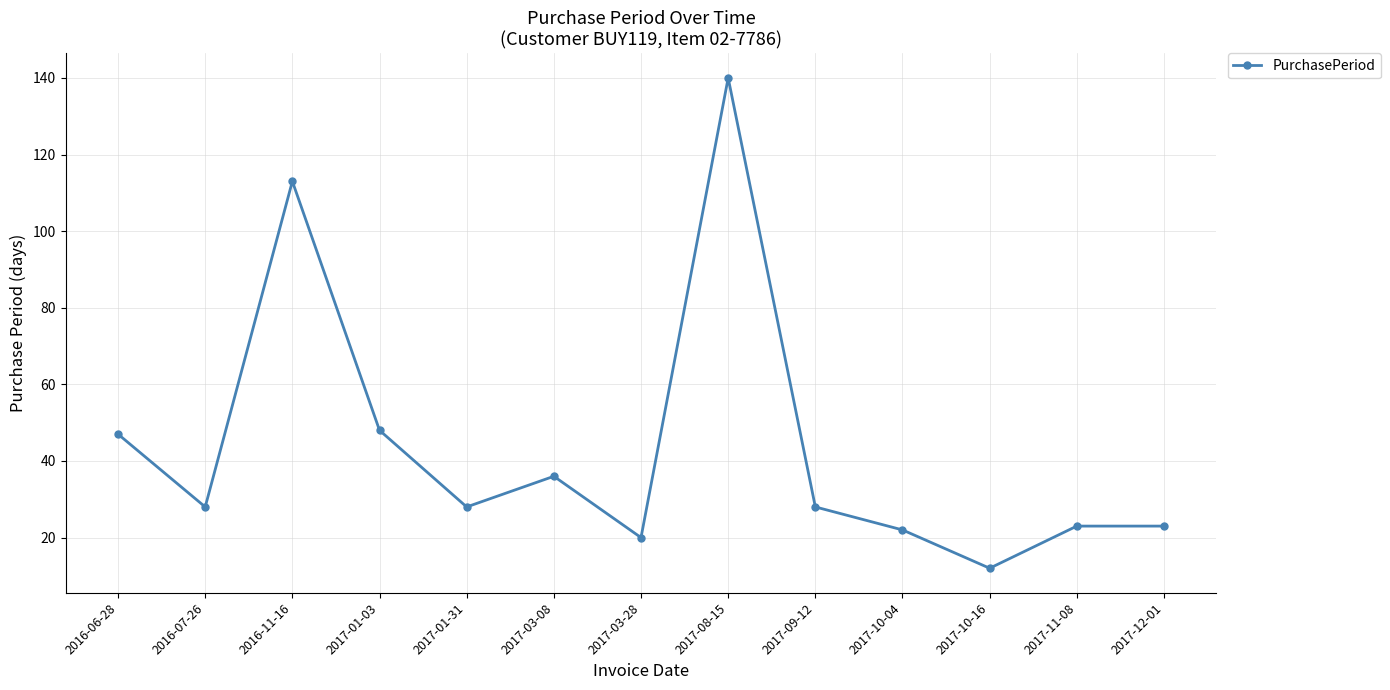

Reading left to right, transcribe all the data shown in this chart.

47	28	113	48	28	36	20	140	28	22	12	23	23